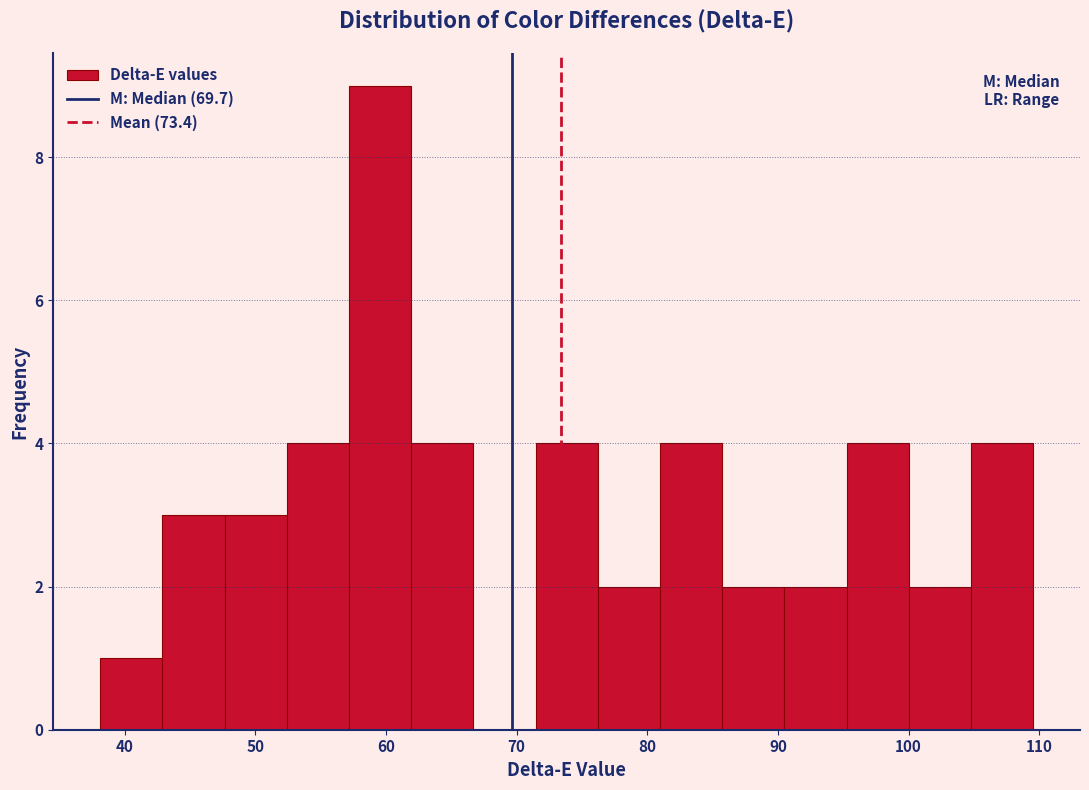

How tall is the bar that spans 76 to 81 on the x-axis? Neither the bar edges nor the heights are printed on the chart, so give them approximately, as read against the axes.

2